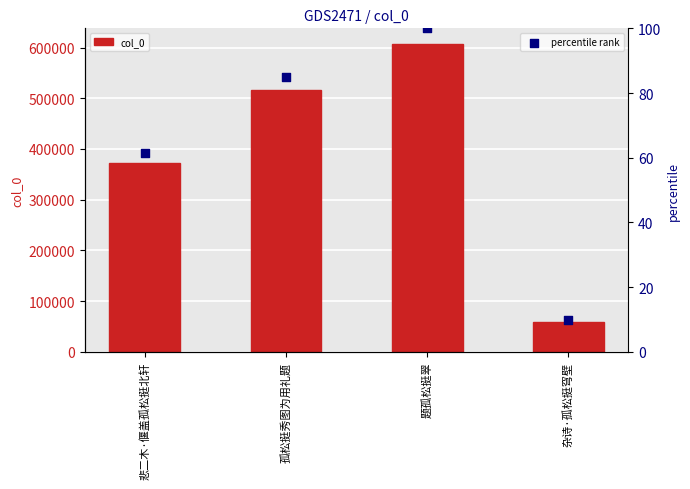

Which series contains the lowest Y value?

percentile rank